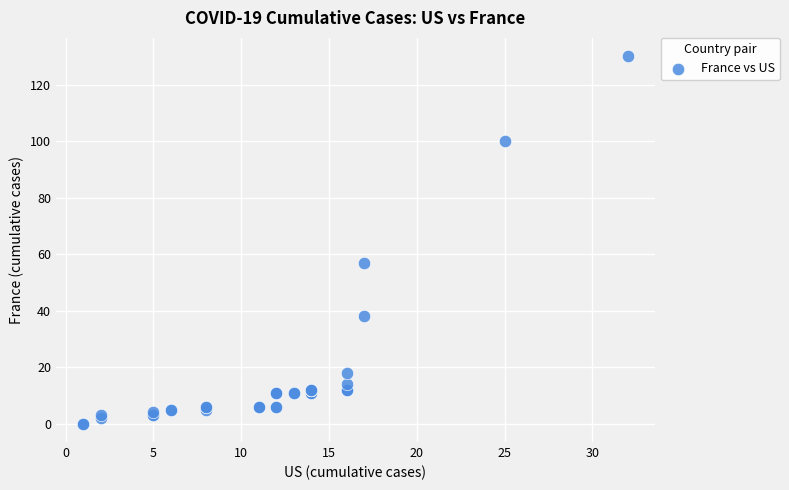

What Y value in the scatter plot is closest to 65?

57